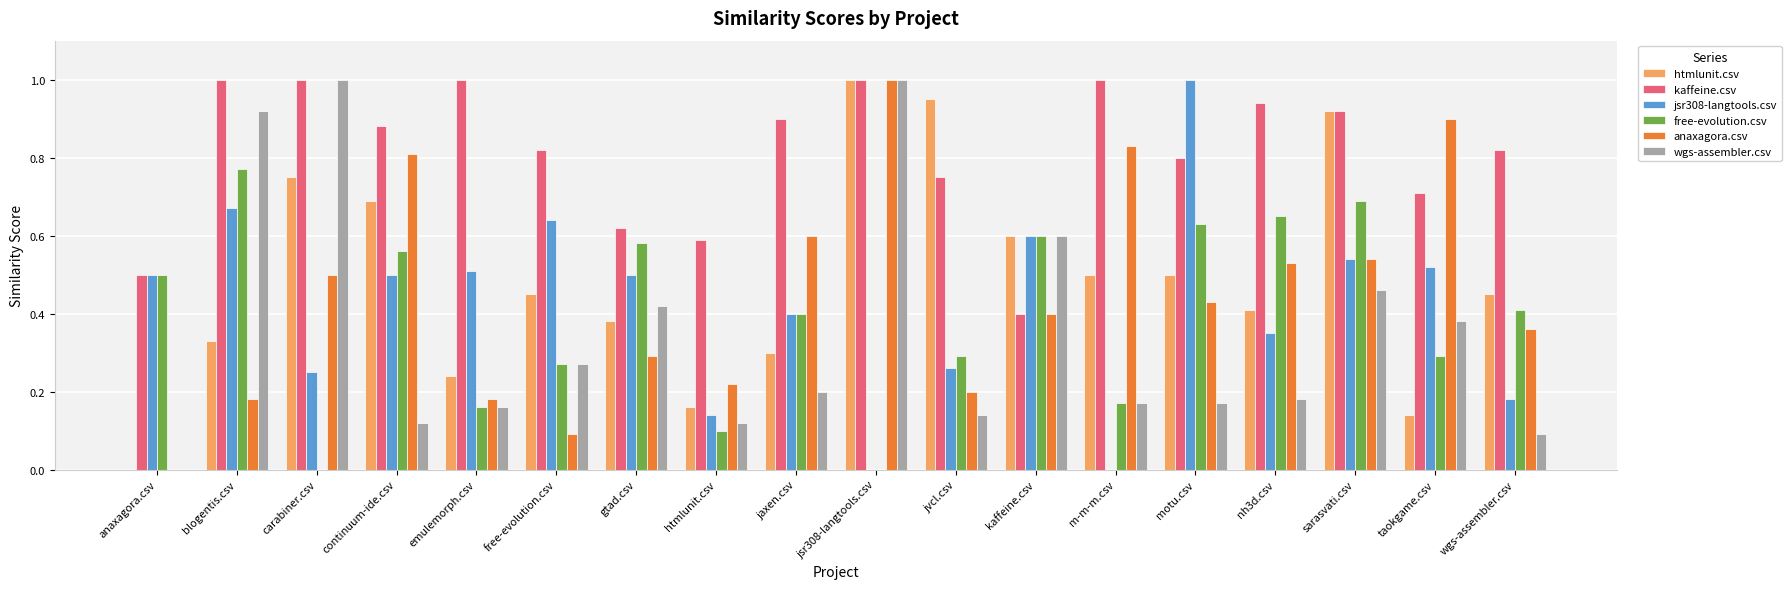

Between carabiner.csv and sarasvati.csv, which series saw the biggest shift?

free-evolution.csv